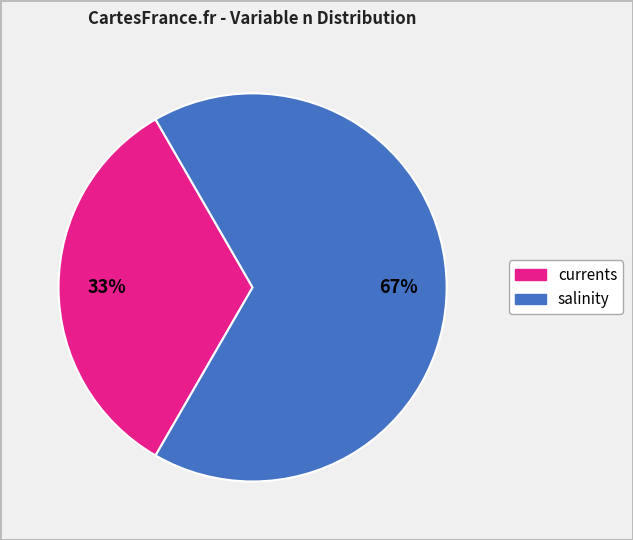

Is there a majority slice in this chart?

Yes